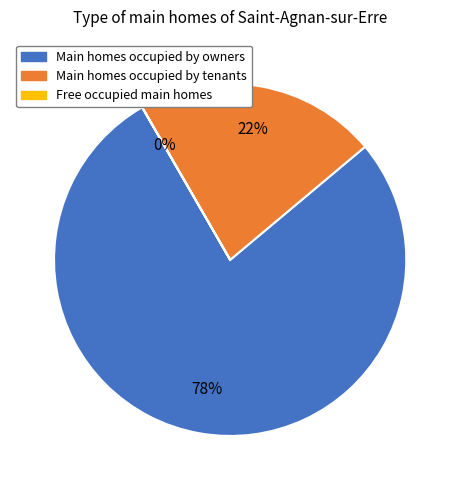

Is there a majority slice in this chart?

Yes